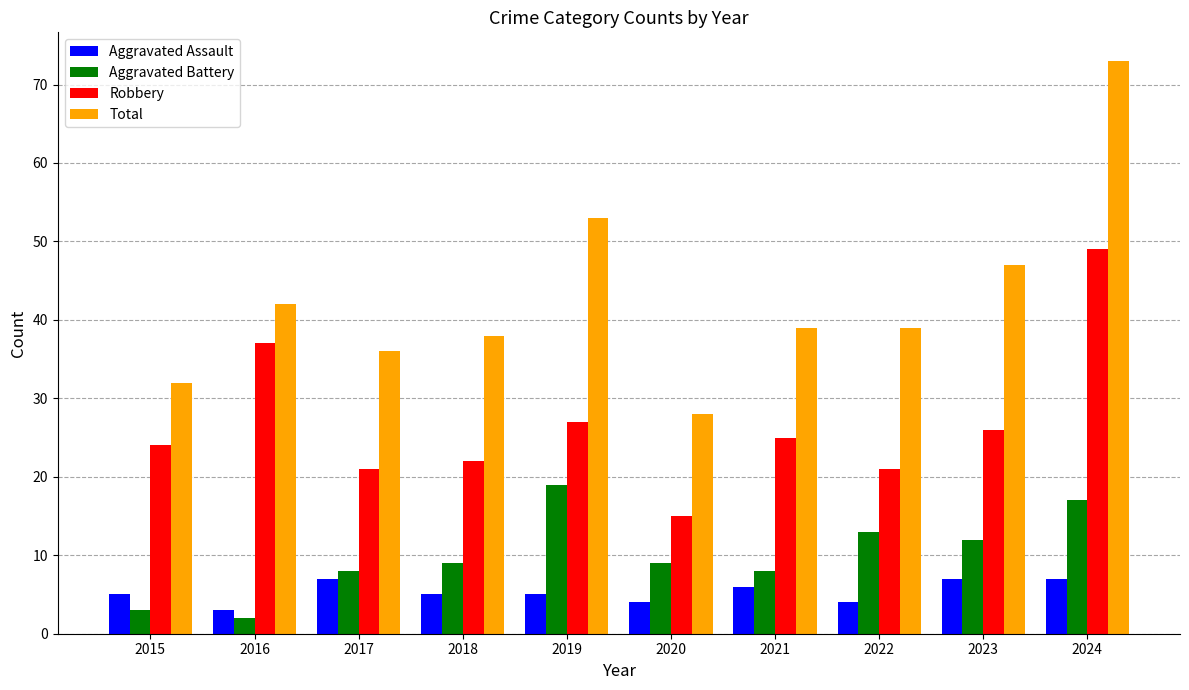

What is the sum of all Total values?

427